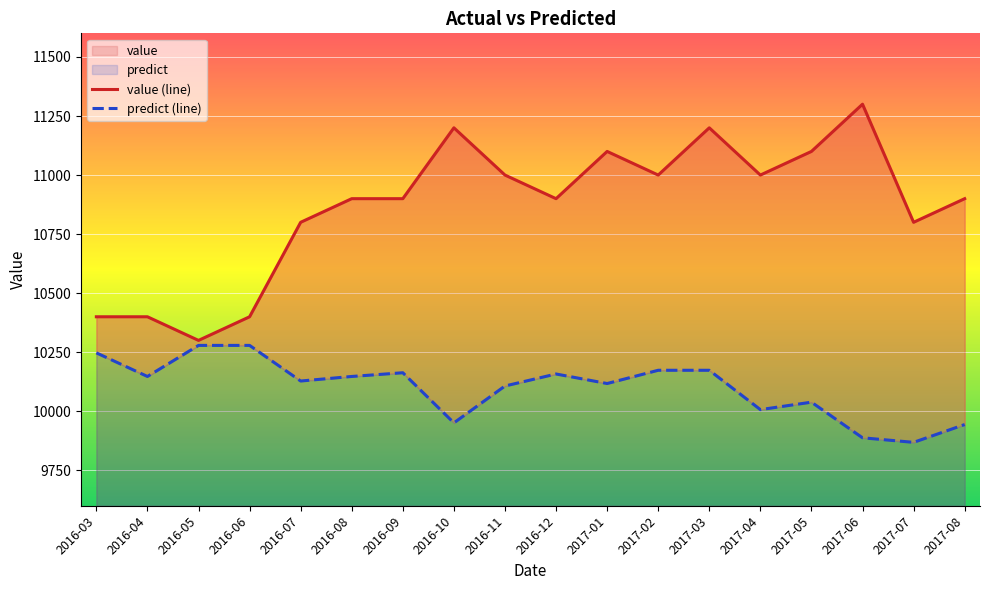

Rank the series by their average value, from highest to lowest.

value, predict